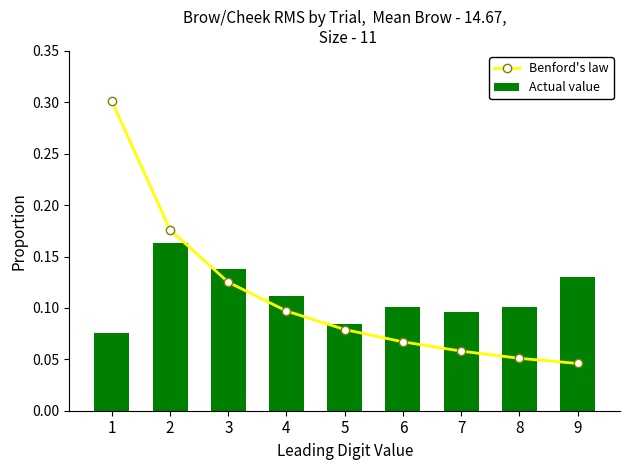

What are all the series names shown in the legend?

Benford's law, Actual value